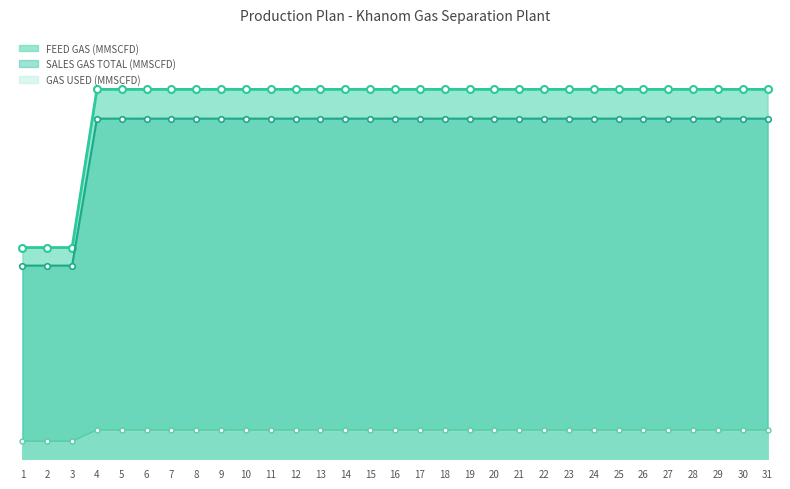

True or false: FEED GAS (MMSCFD) has more than 1 interior local peaks.

False